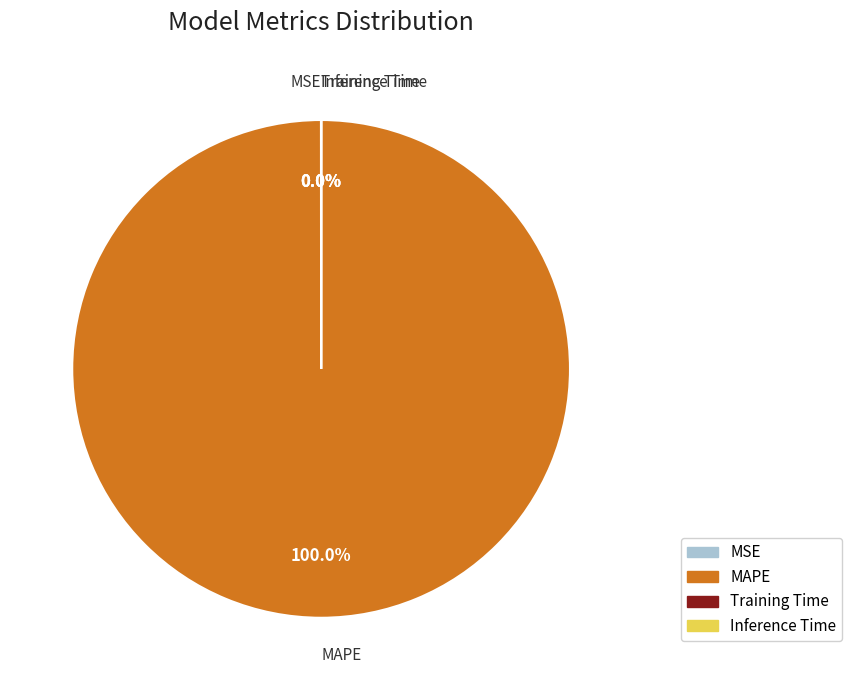

Which slice is the largest?

MAPE